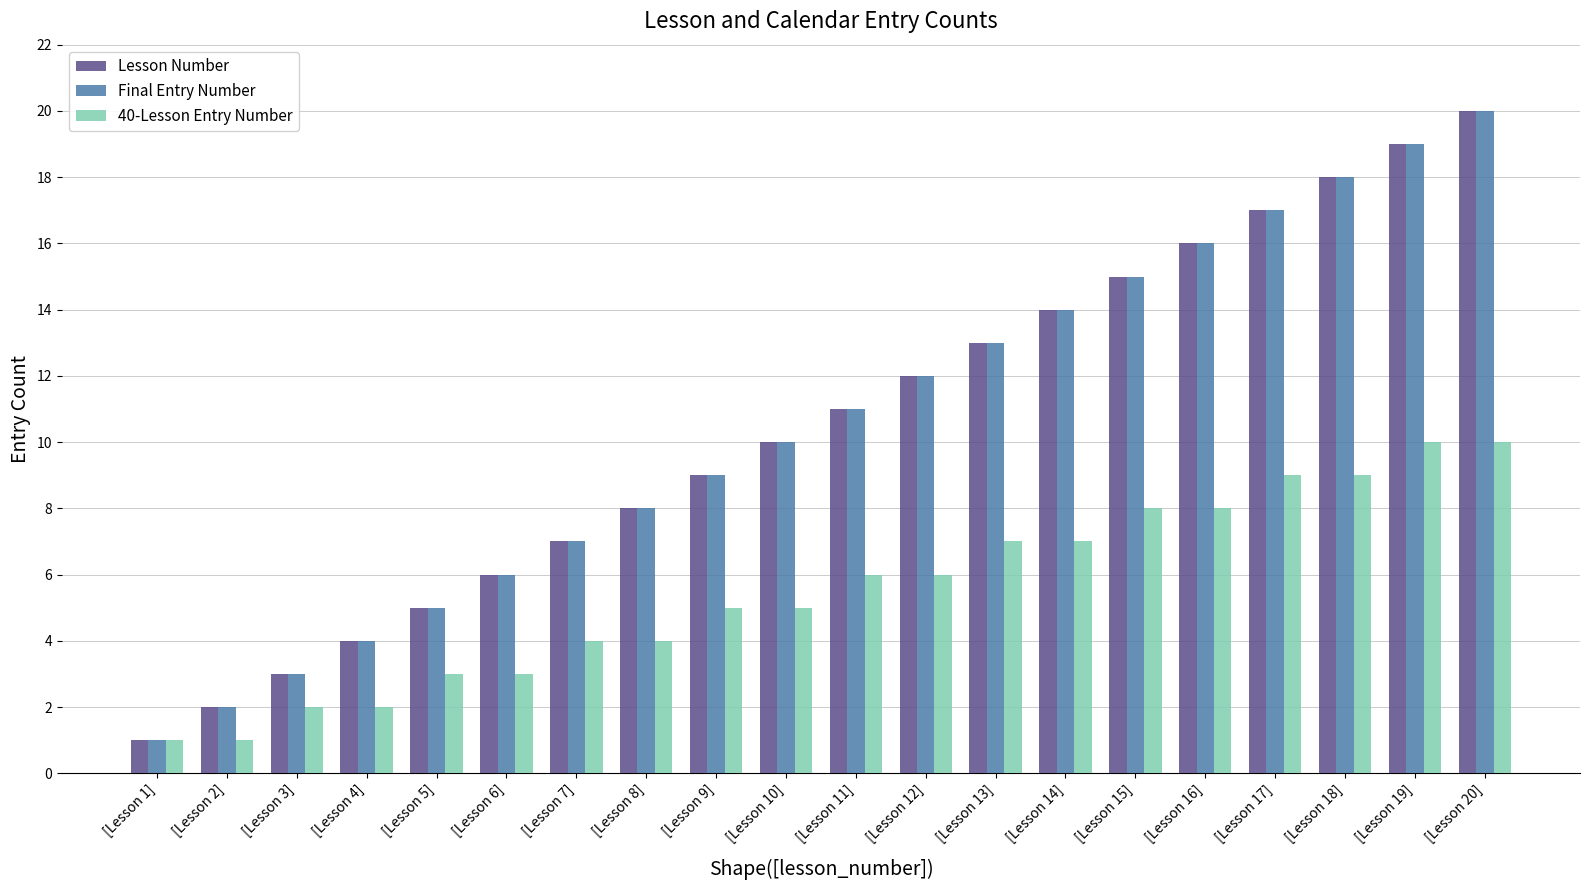

True or false: 40-Lesson Entry Number has a value of 2 at [Lesson 6].

False